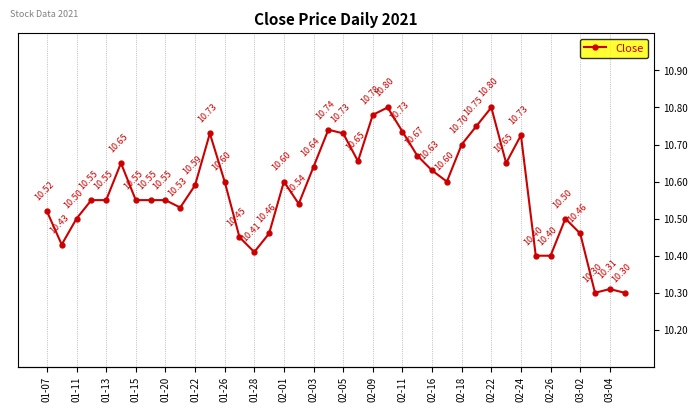

How many interior local peaks (higher than both neighbors) does the data have?

9